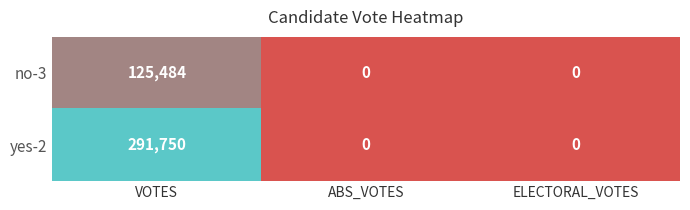

The value of no-3 at ELECTORAL_VOTES is -74427. True or false?

False